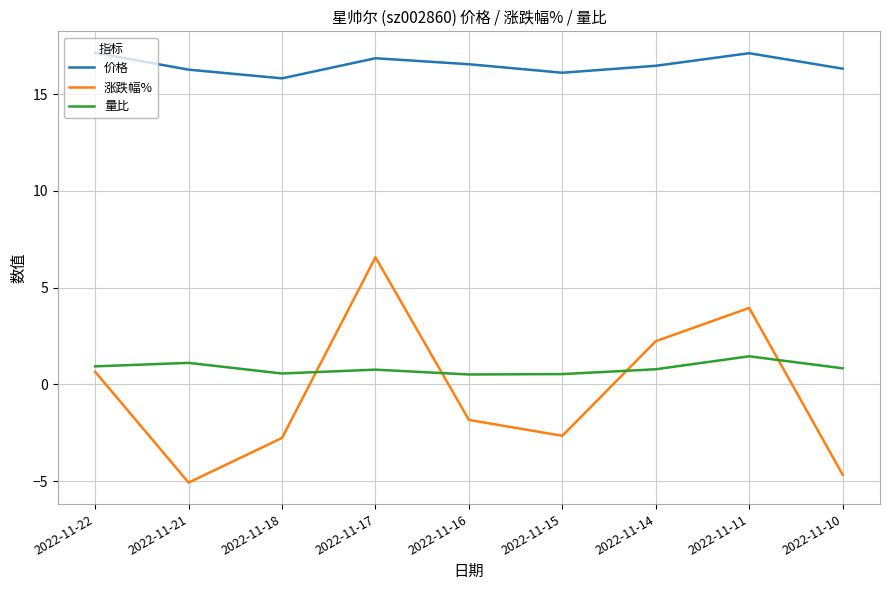

At which category is the sum across all series the highest?

2022-11-17